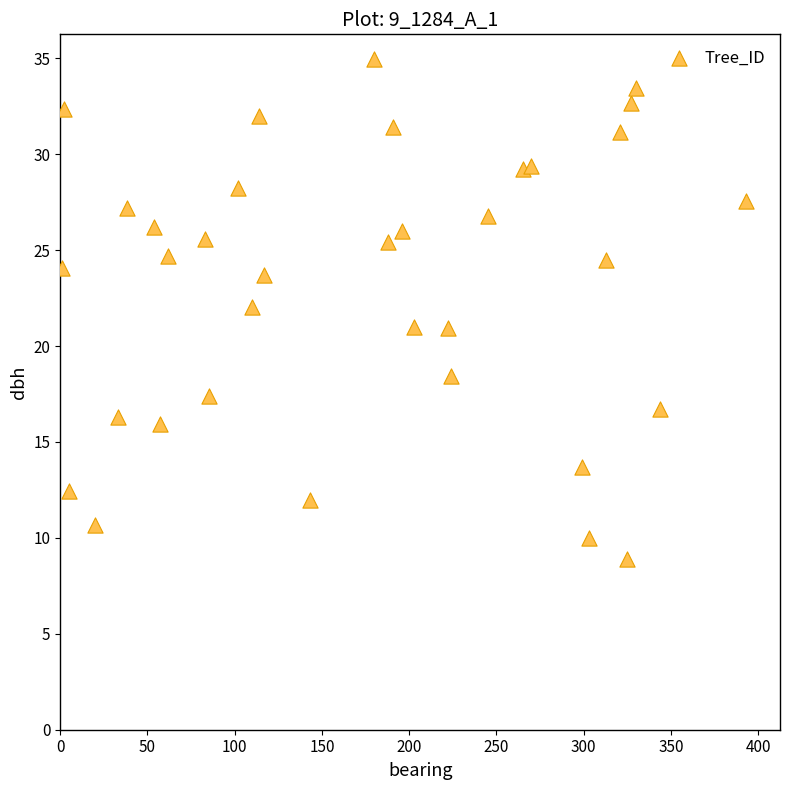

What is the range of X values (max minus min)?

392.0